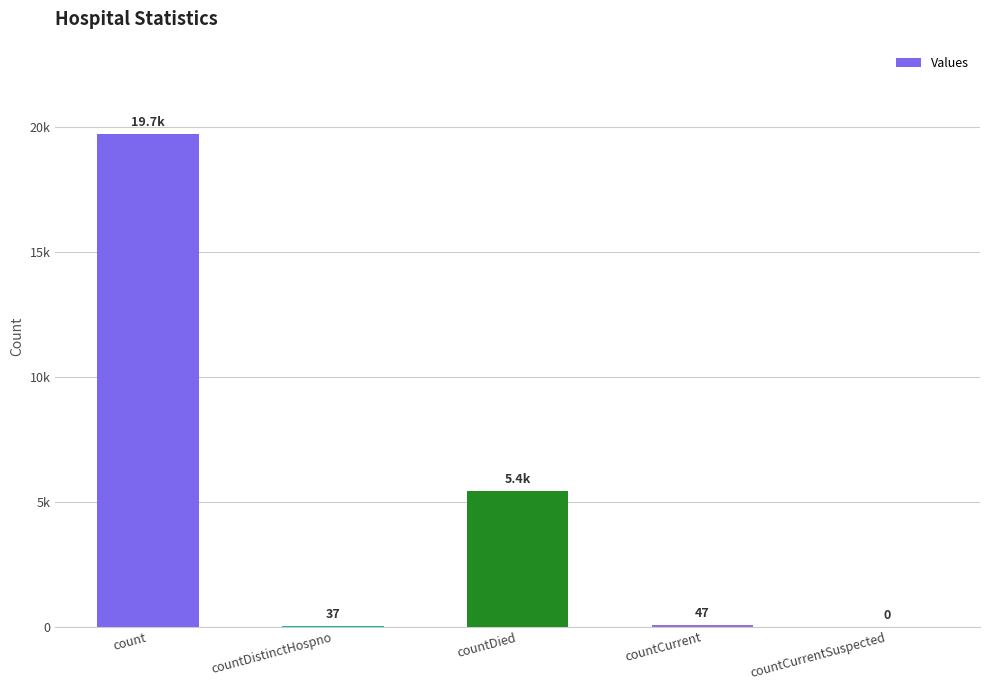

True or false: the data shows 0 at countCurrentSuspected.

True